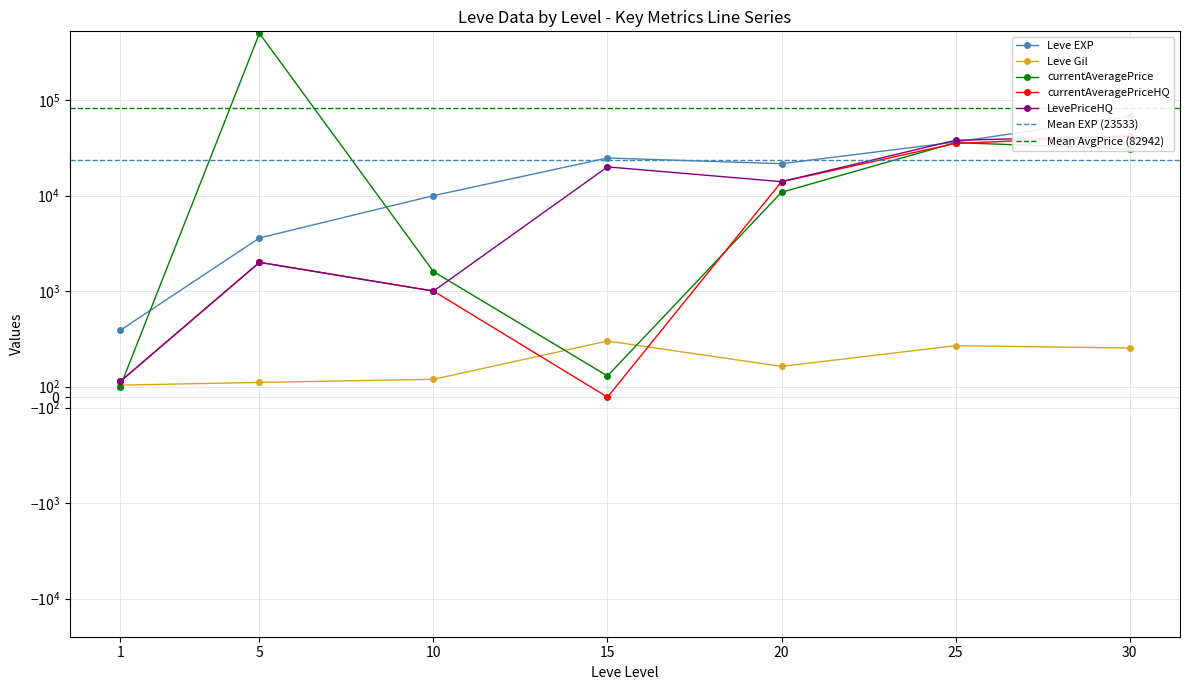

The currentAveragePrice series shows 35864.2 at 25. True or false?

True